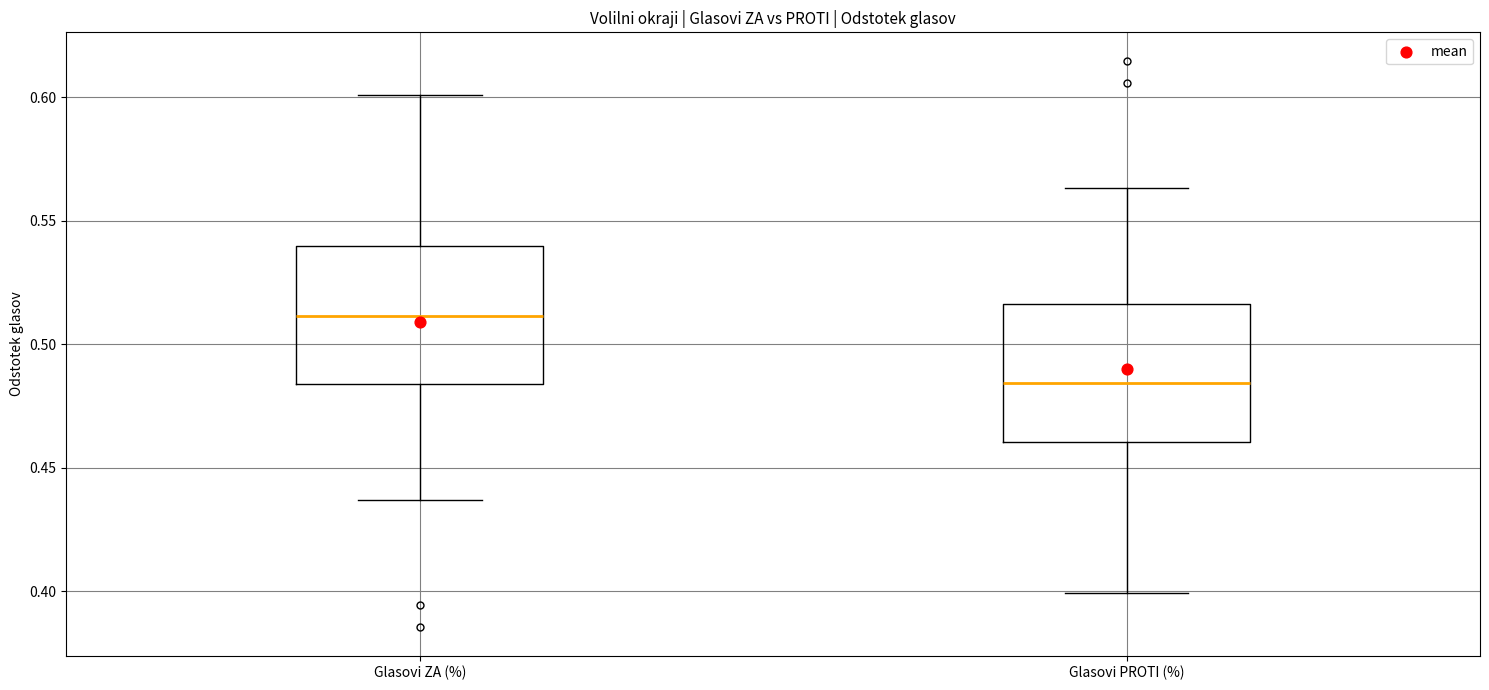

Reading left to right, transcribe this box plot: for each box, give where its median line is, the range the box spans, and where its two whiskers end, as read against the y-axis. The values are not printed on the chart, so give them approximately, as read against the axis.

Glasovi ZA (%): median 0.510, box 0.485 to 0.540, whiskers 0.435 to 0.600
Glasovi PROTI (%): median 0.485, box 0.460 to 0.515, whiskers 0.400 to 0.565